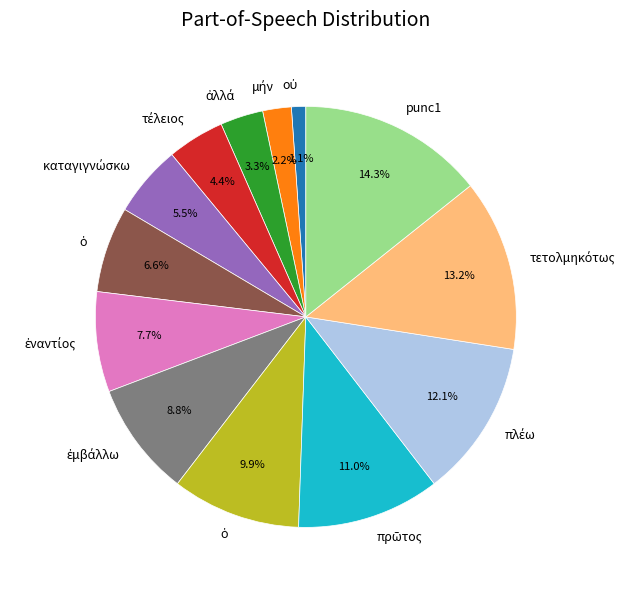

Is there a majority slice in this chart?

No